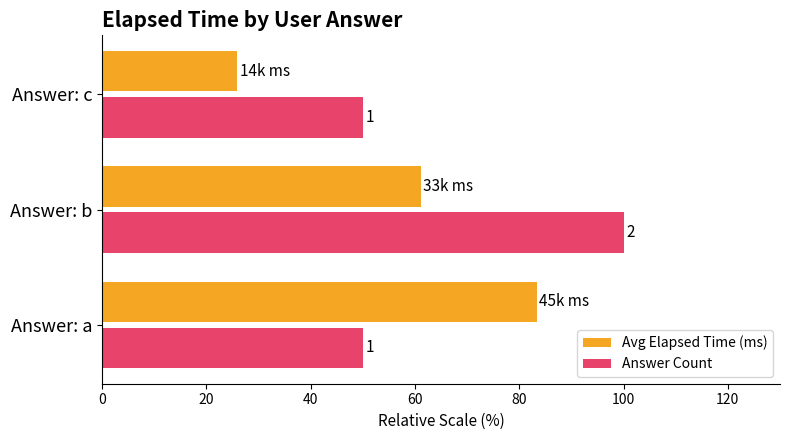

What are all the series names shown in the legend?

Avg Elapsed Time (ms), Answer Count